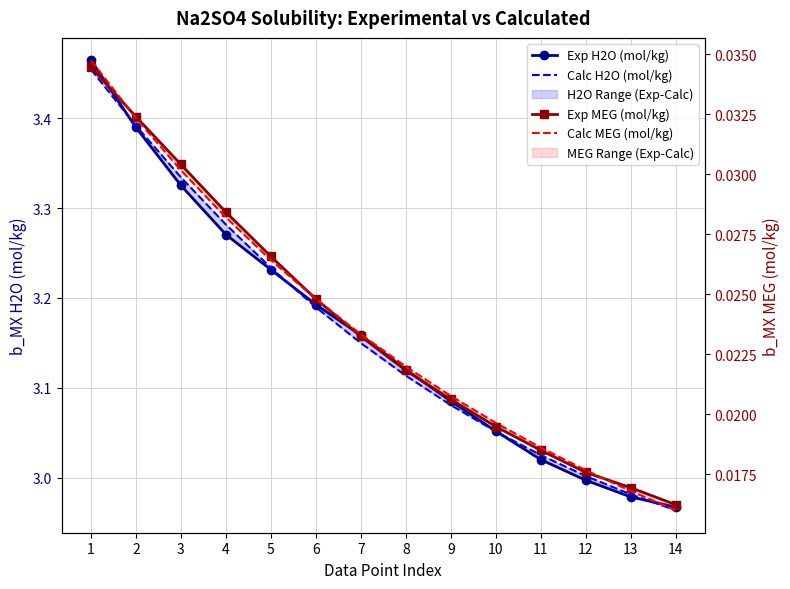

What is the difference between the Exp H2O (mol/kg) values at 2 and 5?

0.2